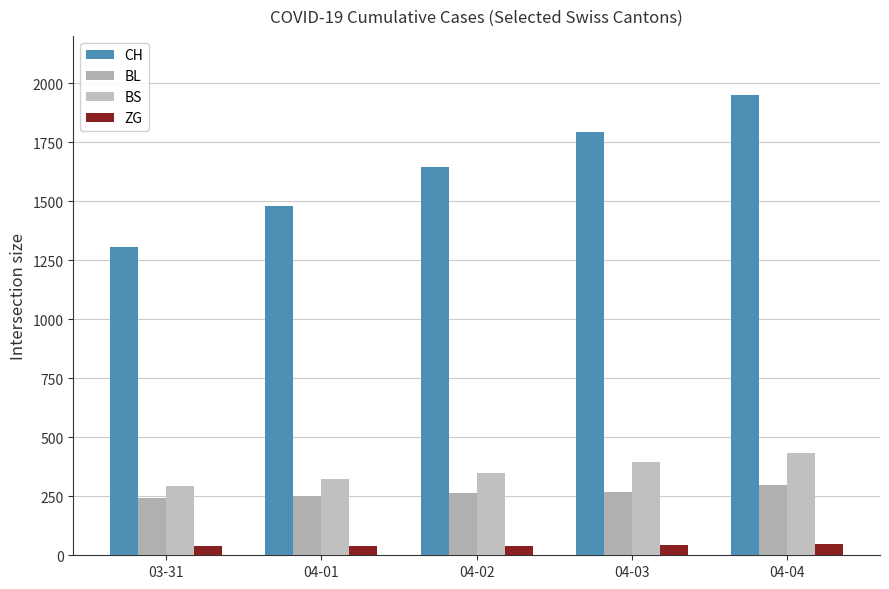

Are the bars grouped side by side (vs. stacked)?

Yes